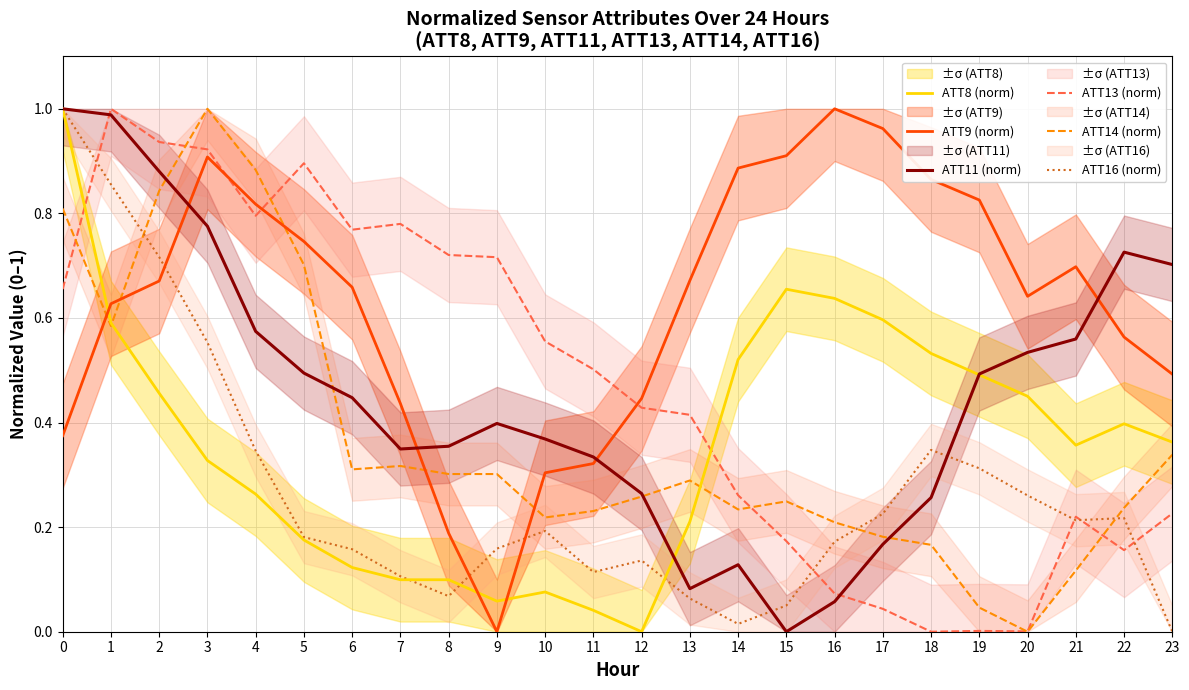

What is the maximum value shown in the chart?

1.0